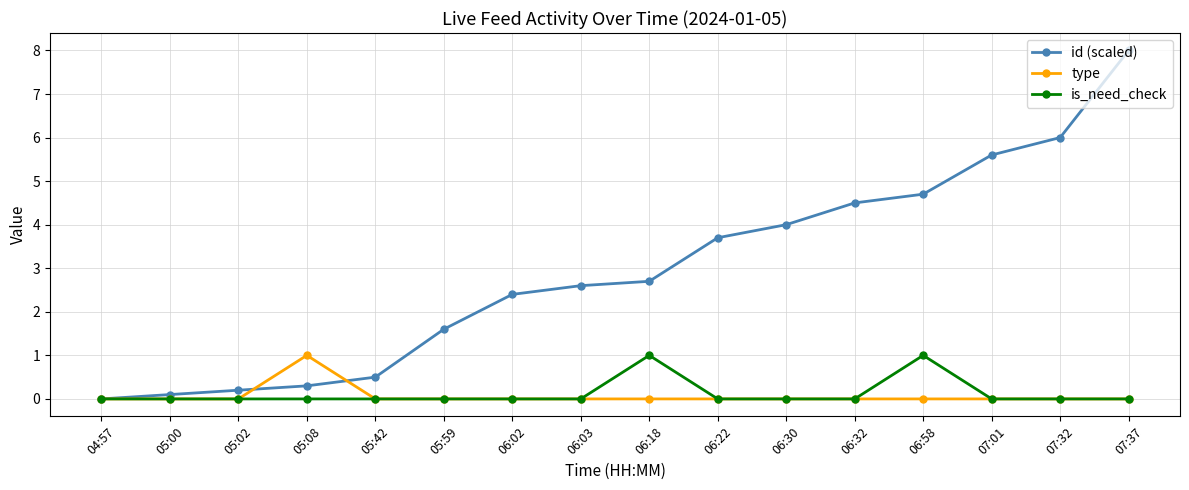

Between 06:02 and 07:01, which series saw the biggest shift?

id (scaled)